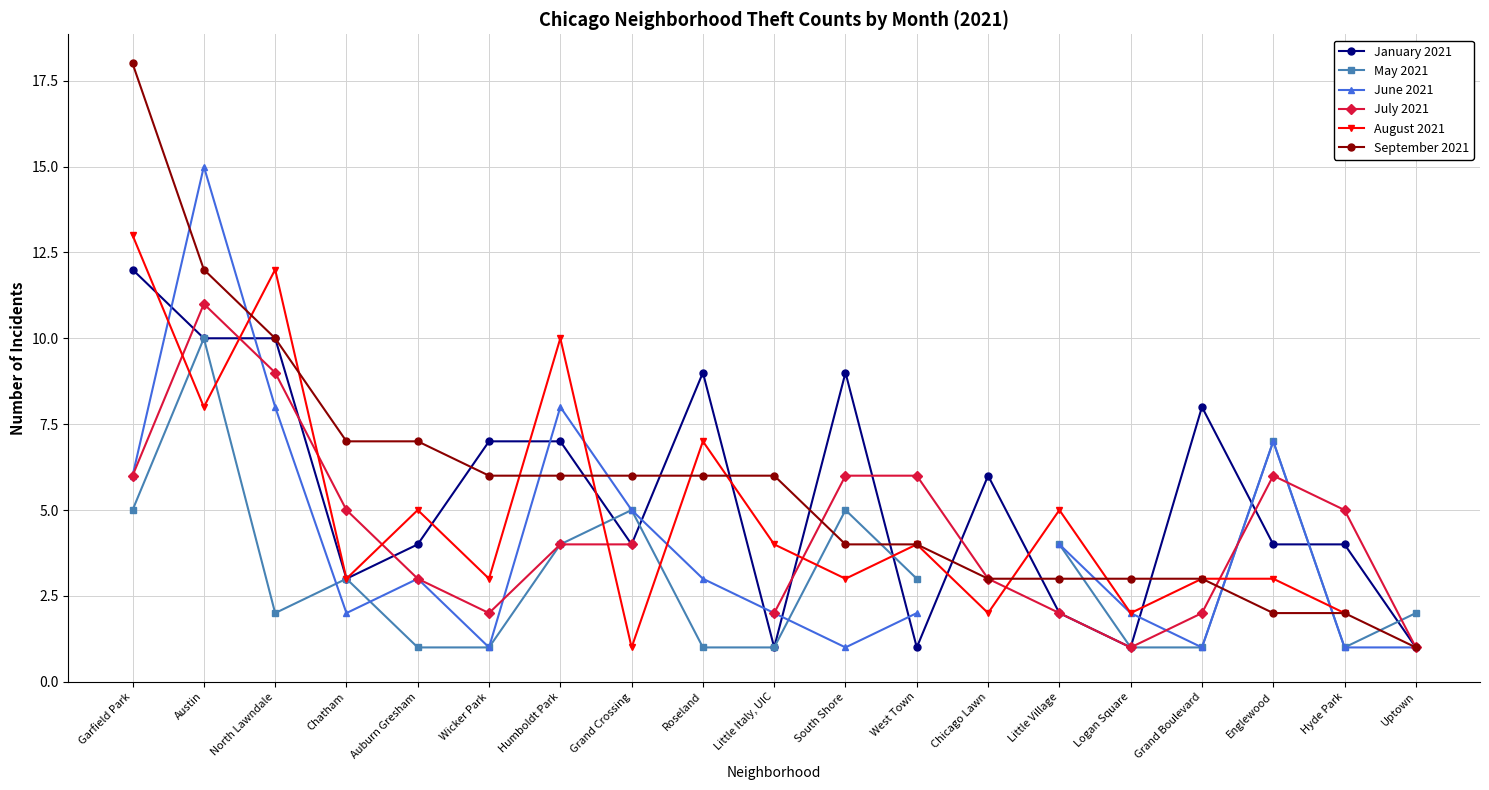

True or false: May 2021 has a value of 5.0 at Austin.

False